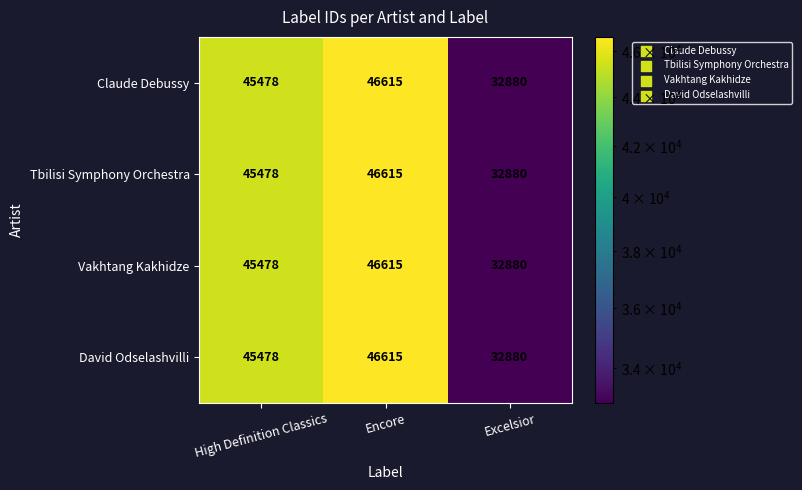

The David Odselashvilli series shows 48750 at Excelsior. True or false?

False